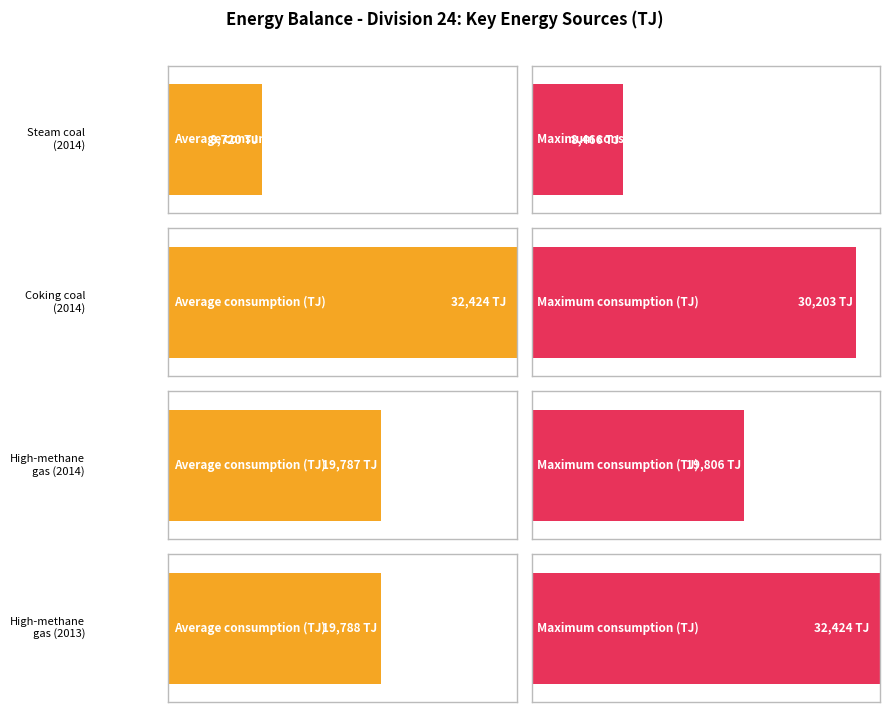

What is the label of the 1st bar from the right?

High-methane gas (2013)